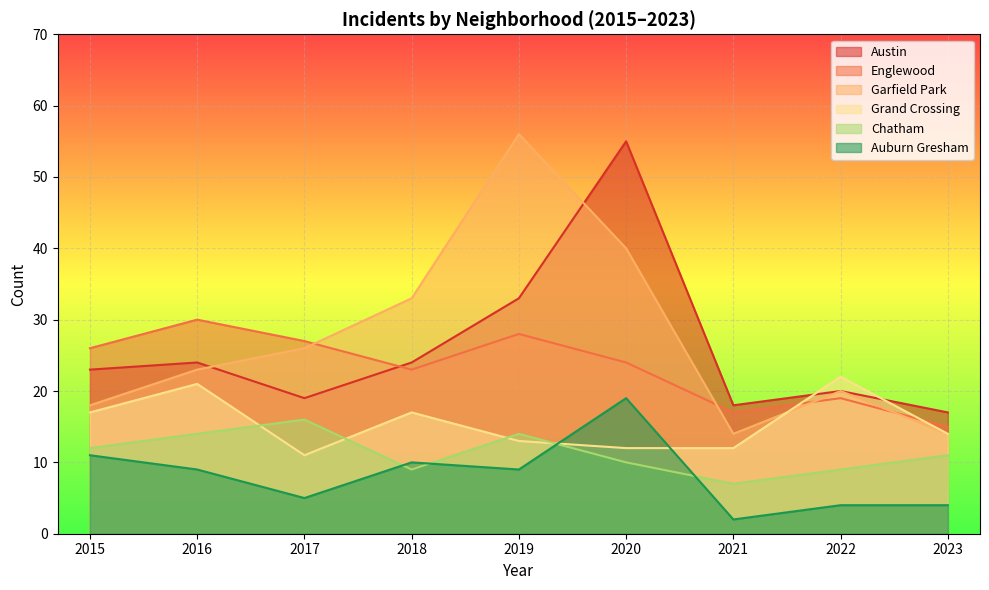

Which has a higher value, 2020 or 2023?

2020